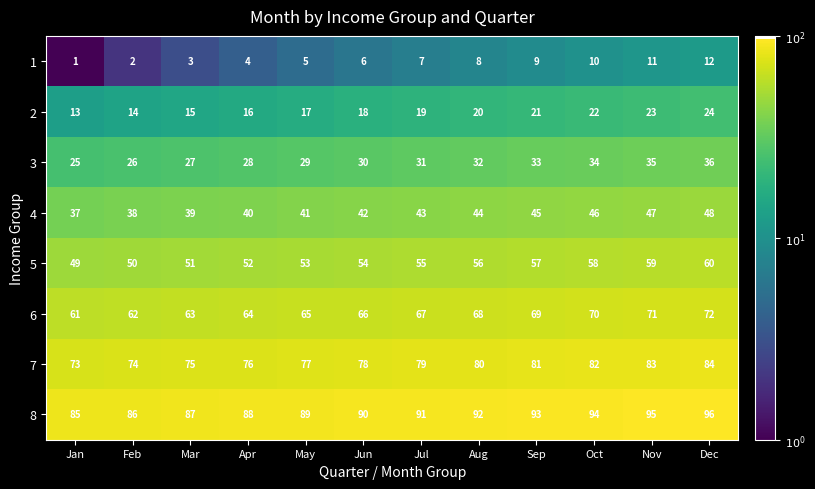

What is the spread (max minus min) of values at Aug?

84